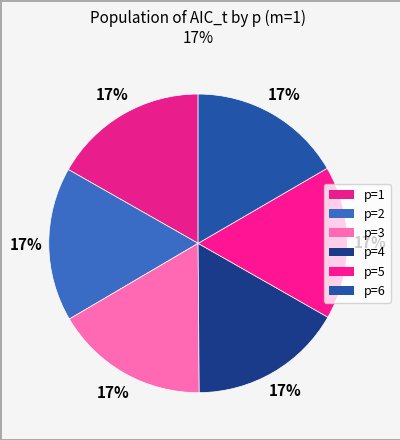

Combined, do p=5 and p=3 account for over 50%?

No